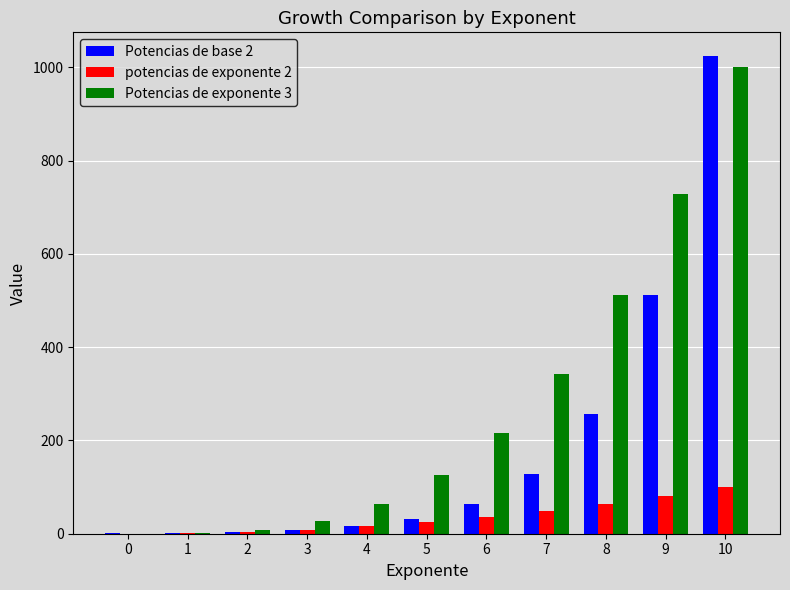

Between 1 and 5, which series saw the biggest shift?

Potencias de exponente 3